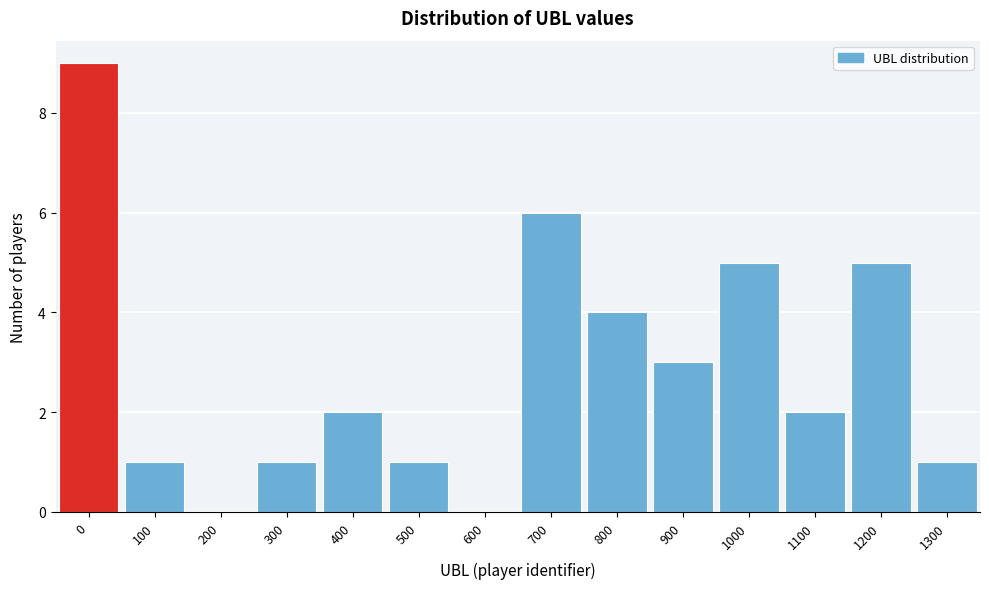

Reading left to right, transcribe all the data shown in this chart.

0=9	100=1	200=0	300=1	400=2	500=1	600=0	700=6	800=4	900=3	1000=5	1100=2	1200=5	1300=1